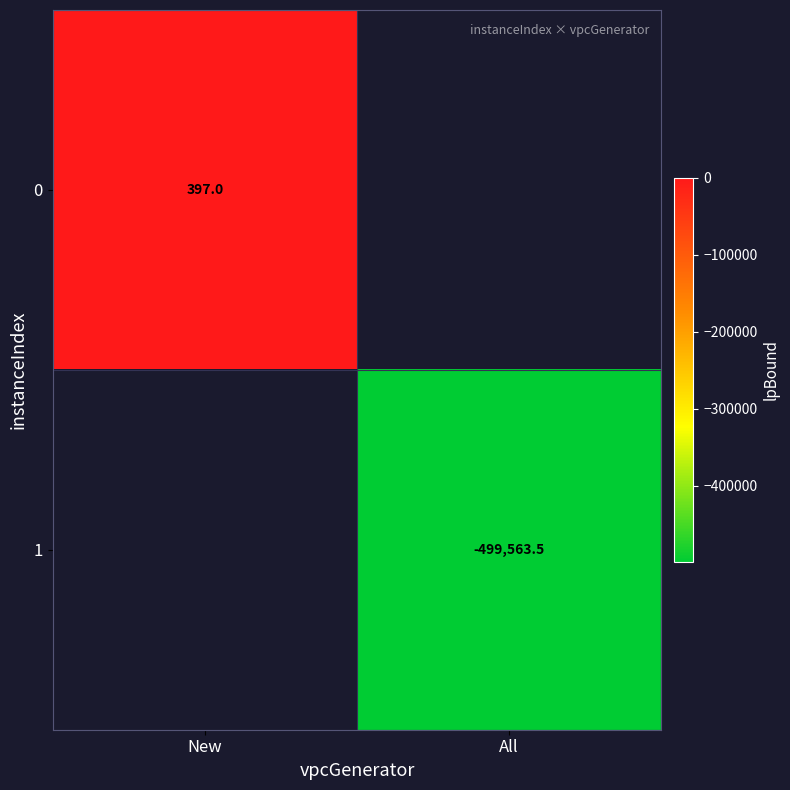

True or false: 0 has a value of 276.6 at New.

False